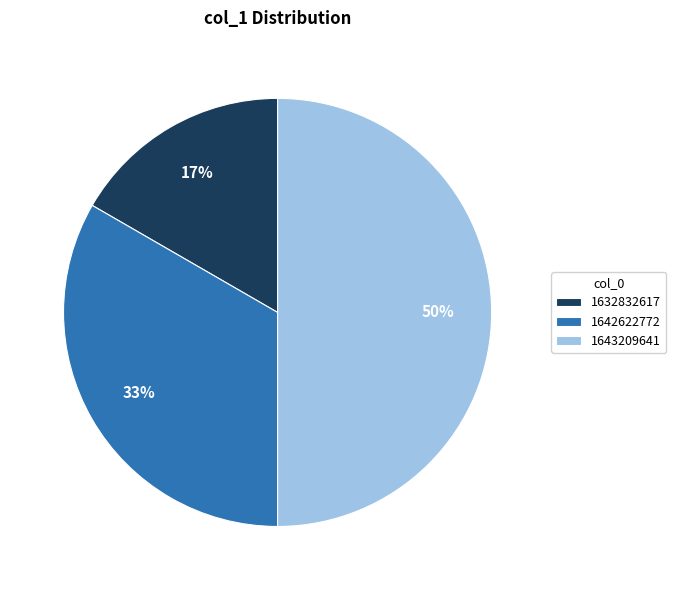

To the nearest percent, what is the combined percentage of 1632832617 and 1643209641?

67%